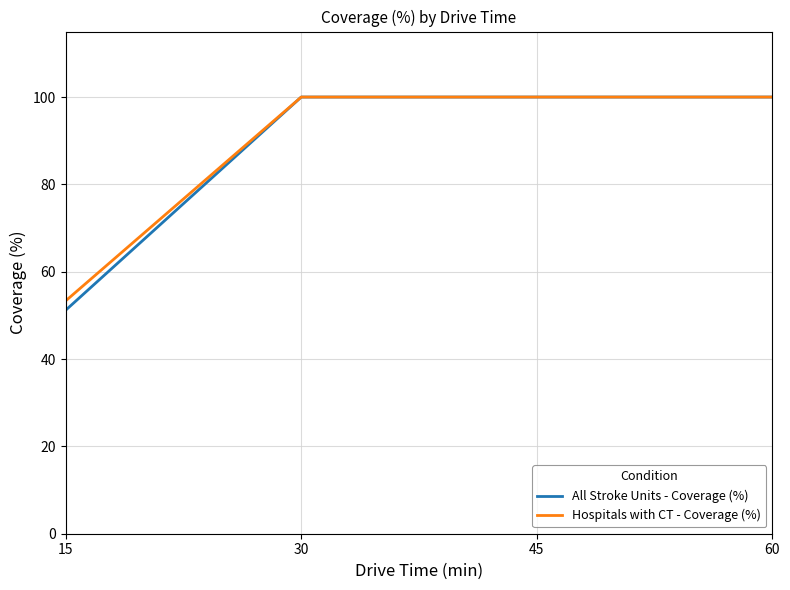

What is the sum of all All Stroke Units - Coverage (%) values?

351.2